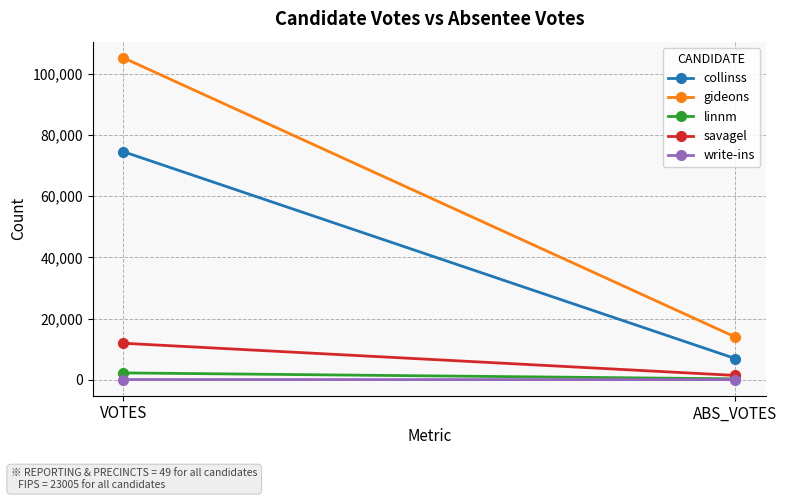

At VOTES, list the series in order from smallest to largest.

write-ins, linnm, savagel, collinss, gideons